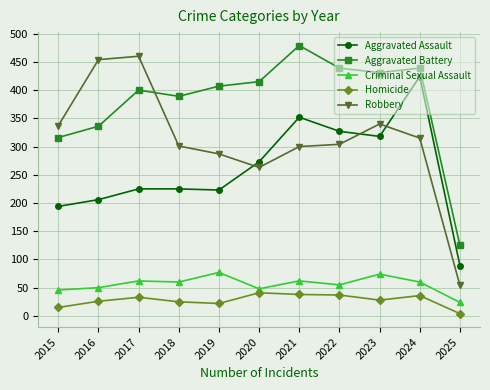

True or false: Criminal Sexual Assault and Robbery intersect in this chart.

False